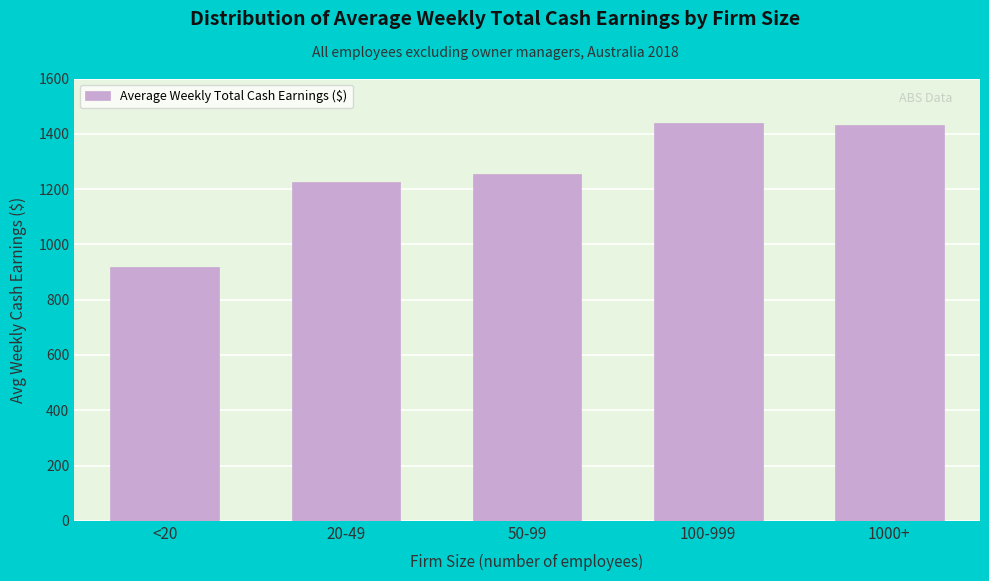

Reading left to right, list all the values displayed in this chart.

<20=917.3	20-49=1223.8	50-99=1255.3	100-999=1440.4	1000+=1433.0